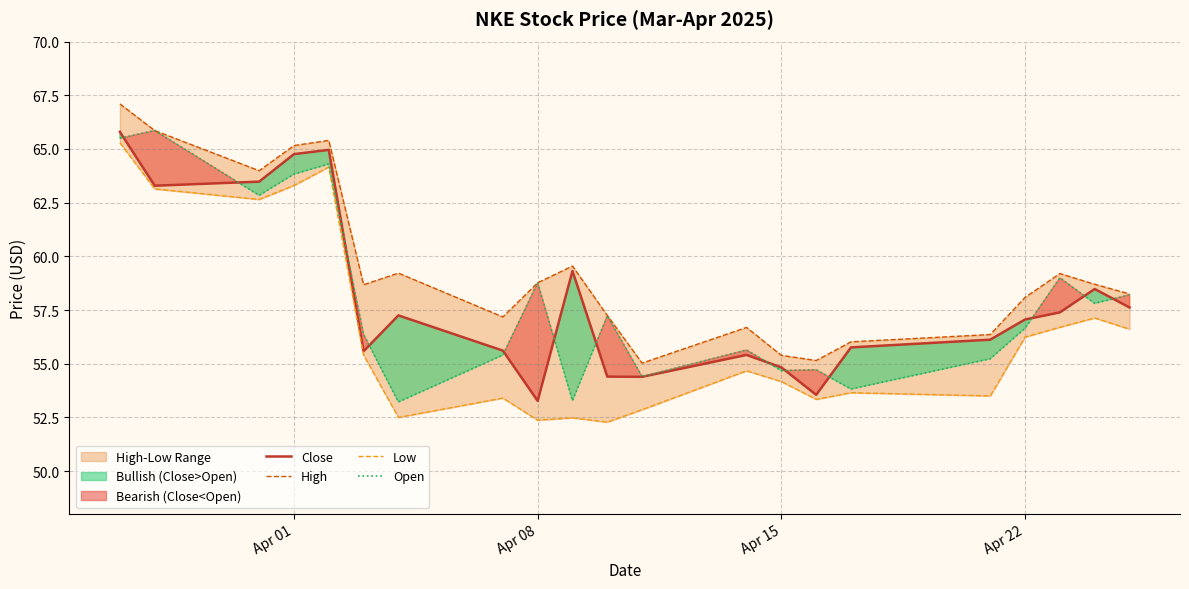

Which series ends up on top after the final intersection of Open and Close?

Open